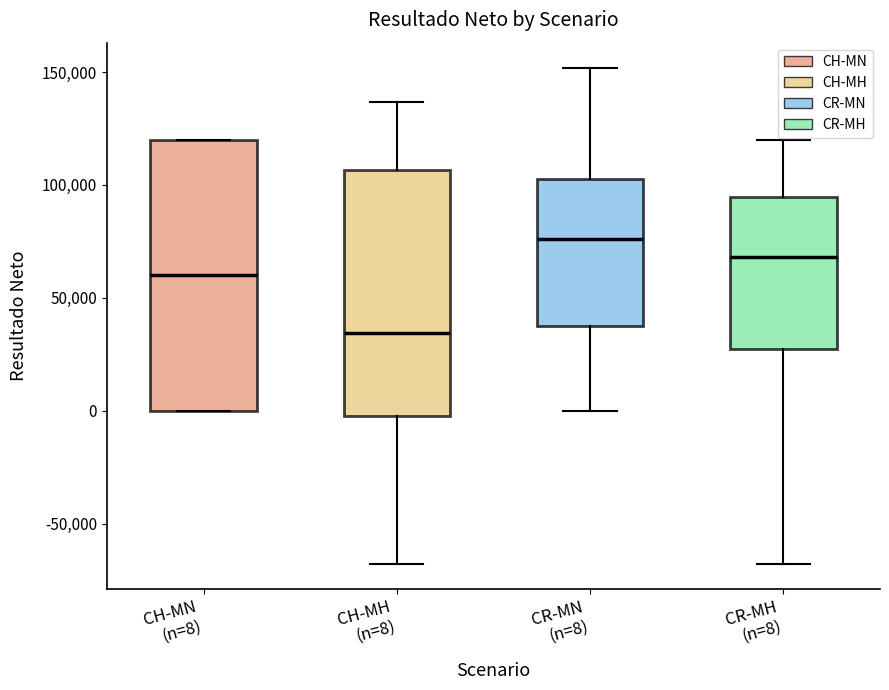

Which box's median line is the lowest?

CH-MH (n=8)